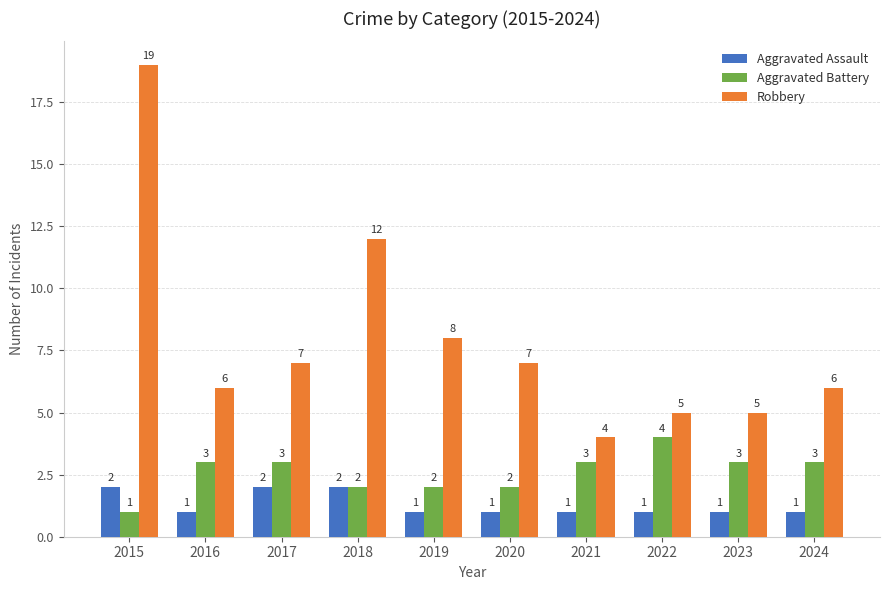

Which series has the largest range (max minus min)?

Robbery